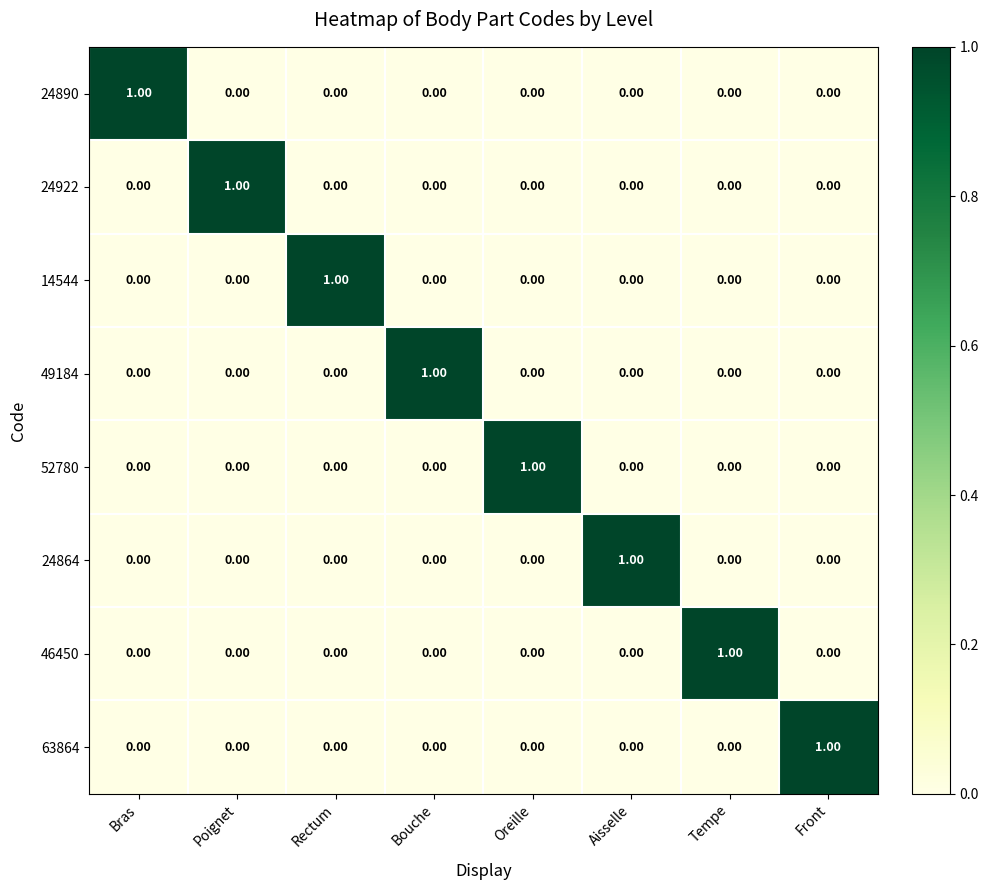

Which category has the highest value in the 24864 series?

Aisselle